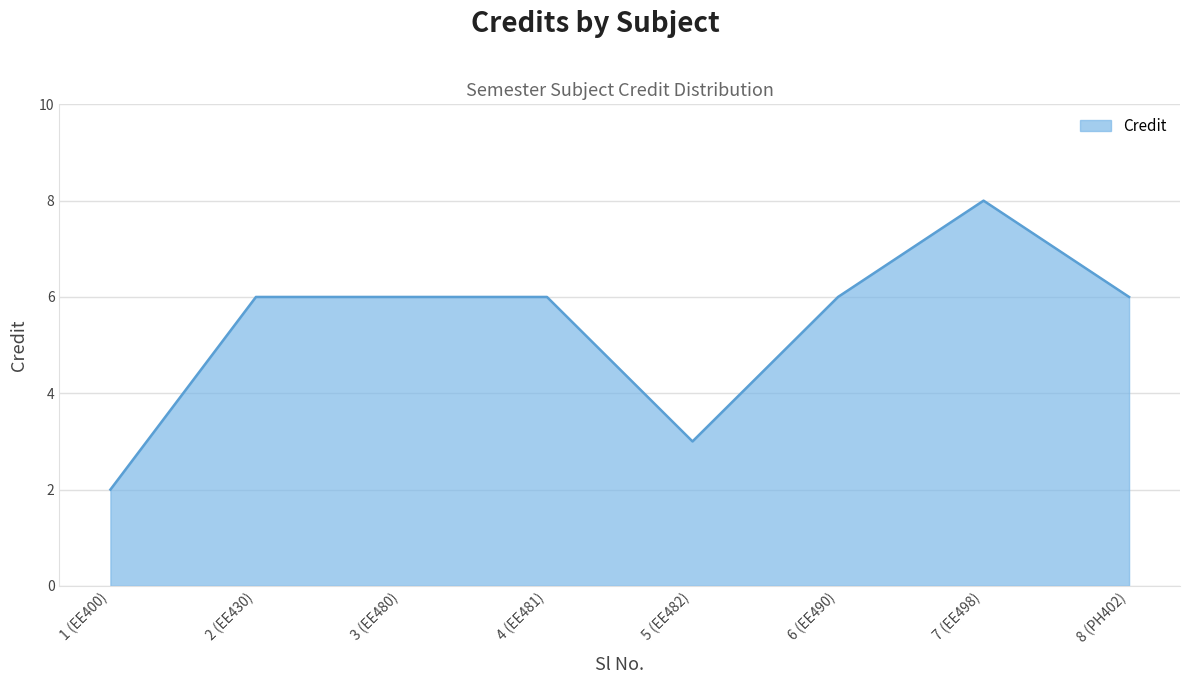

Between 3 (EE480) and 5 (EE482), which is larger?

3 (EE480)